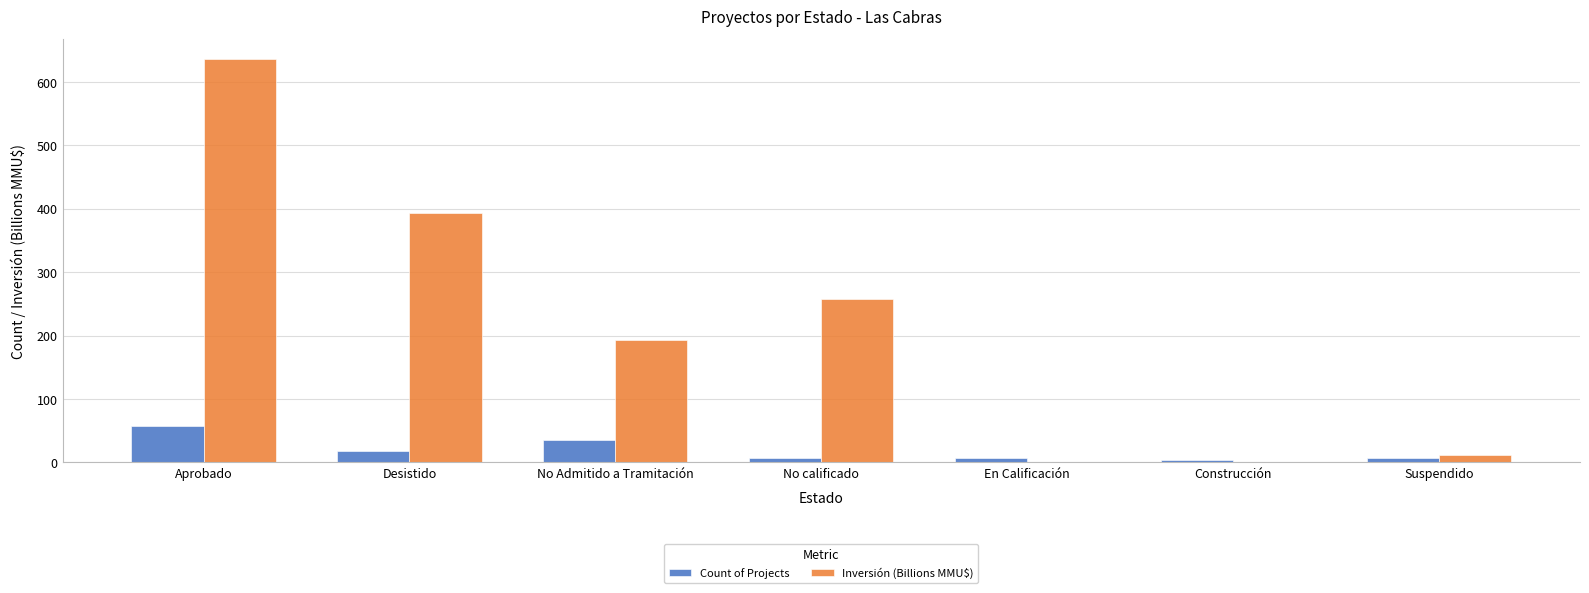

The value of Inversión (Billions MMU$) at Desistido is 517.5. True or false?

False